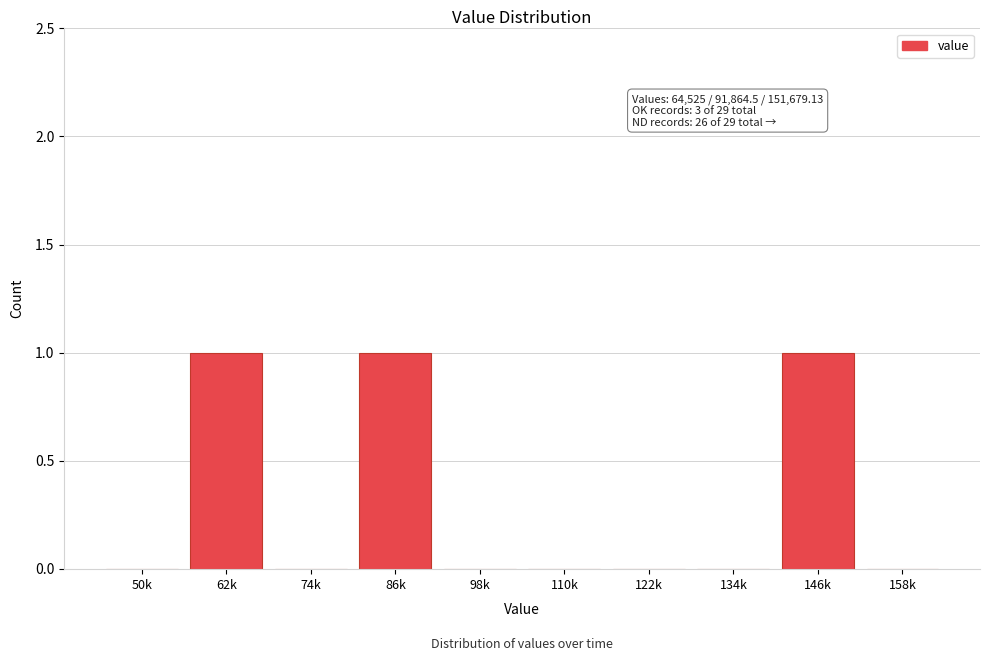

Reading left to right, transcribe all the data shown in this chart.

50k=0	62k=1	74k=0	86k=1	98k=0	110k=0	122k=0	134k=0	146k=1	158k=0